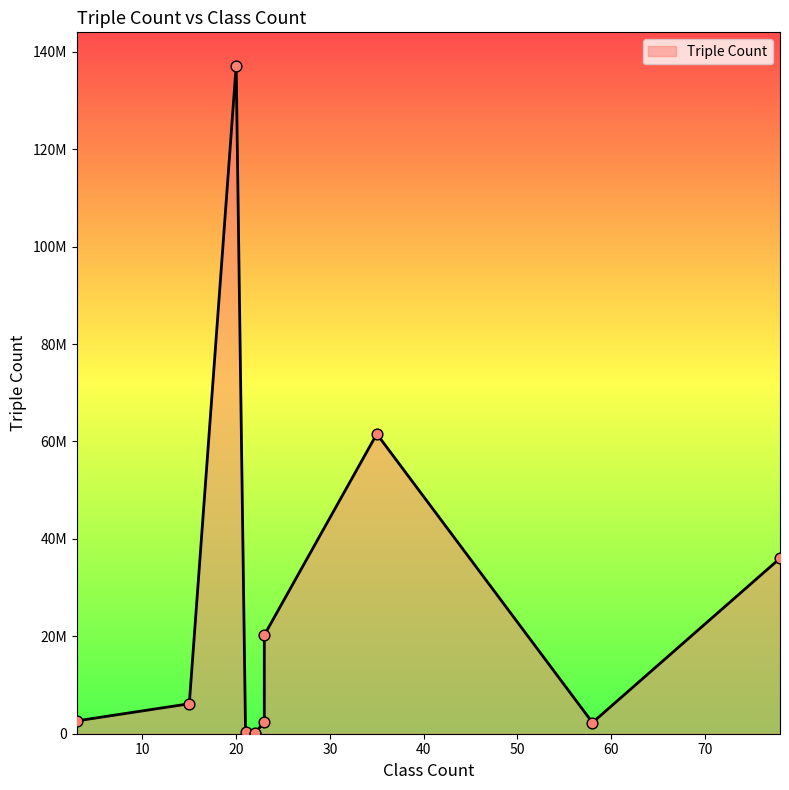

What is the change in value from 23 to 78?

+15768030